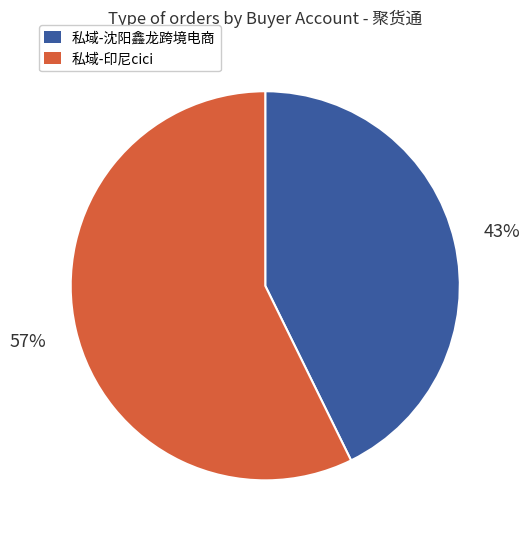

Does 私域-沈阳鑫龙跨境电商 account for over 50% of the chart?

No